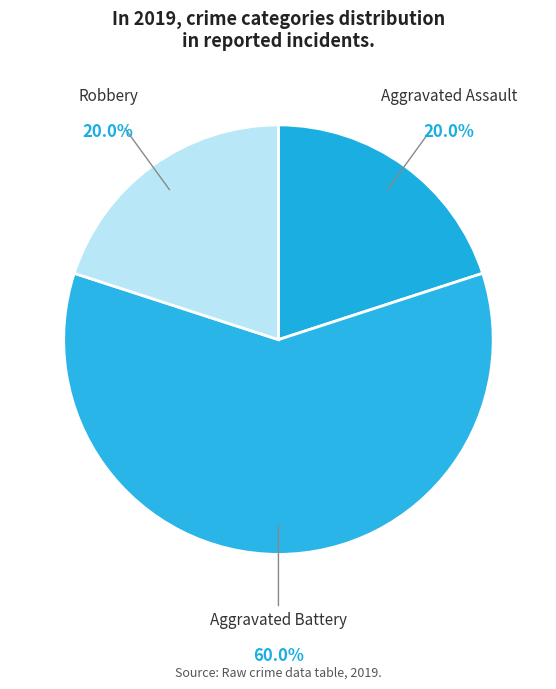

Count the number of slices in the pie.

3